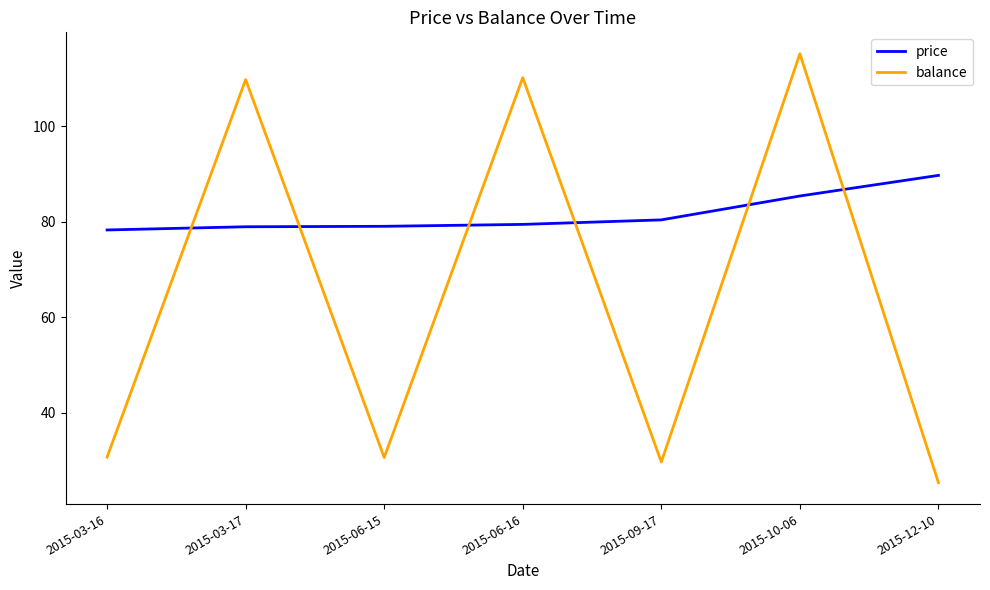

List the series in order of their overall mean, highest first.

price, balance